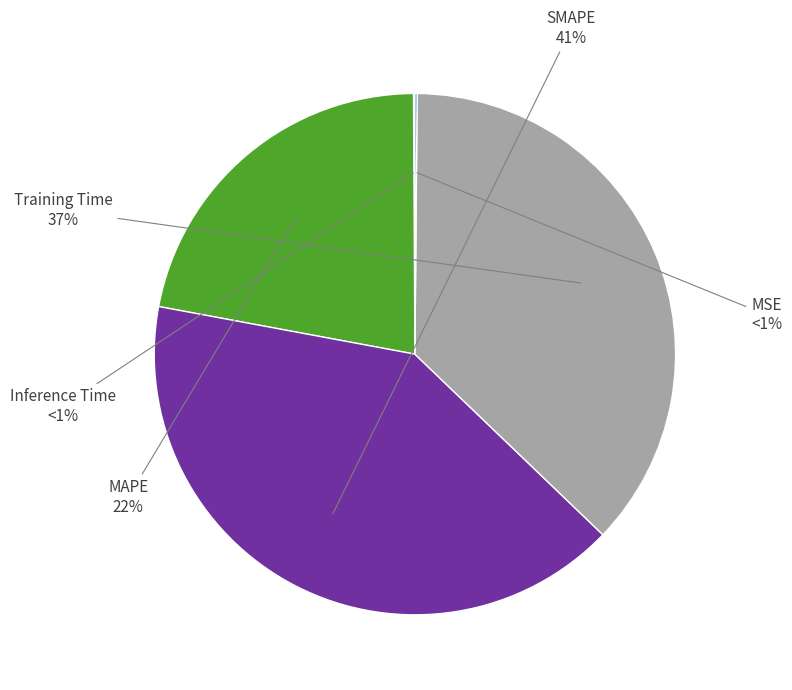

Is there a majority slice in this chart?

No